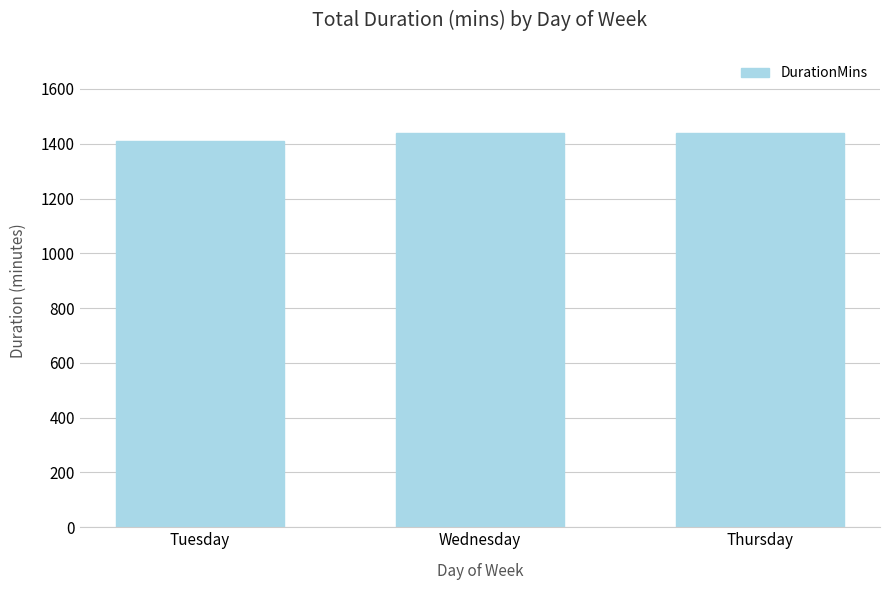

What is the minimum value shown in the chart?

1410